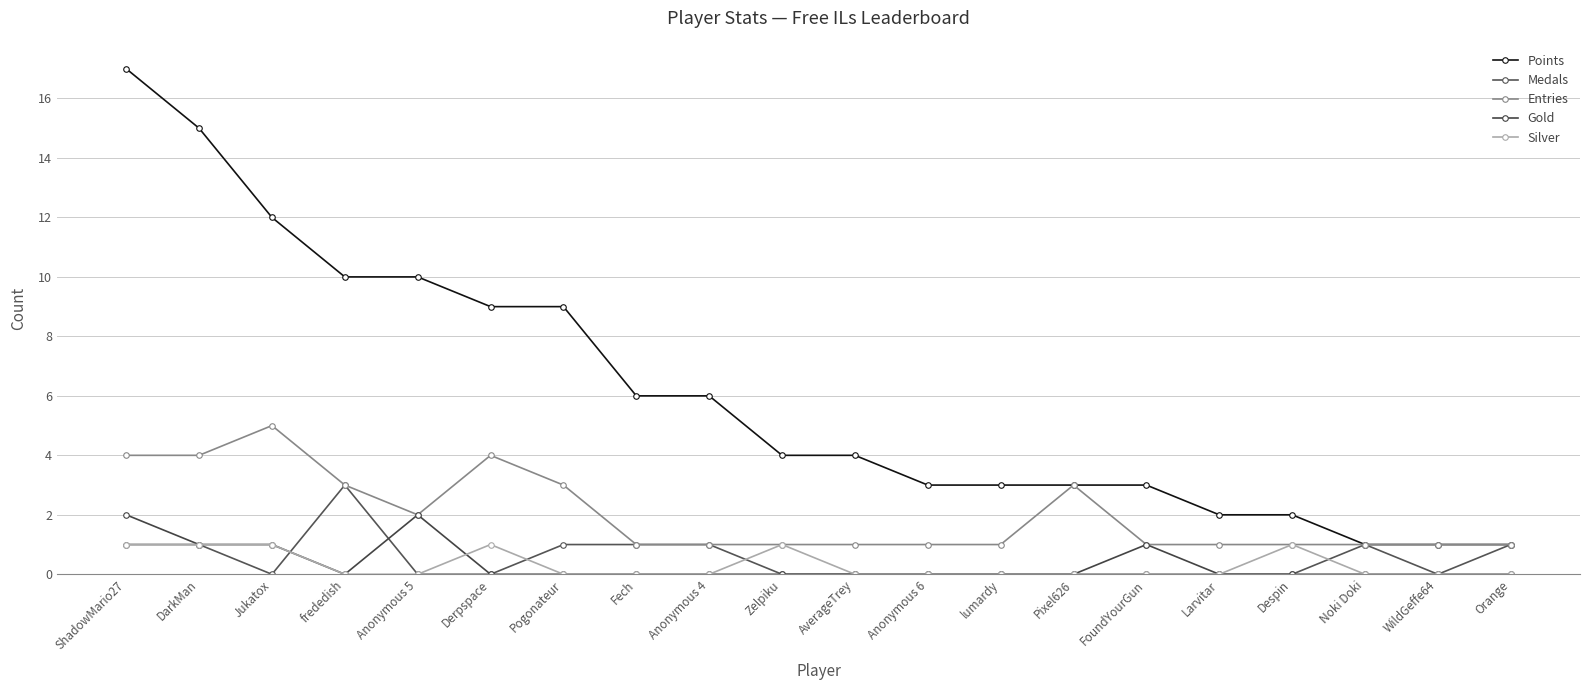

List the series in order of their peak value, highest first.

Points, Entries, Medals, Gold, Silver